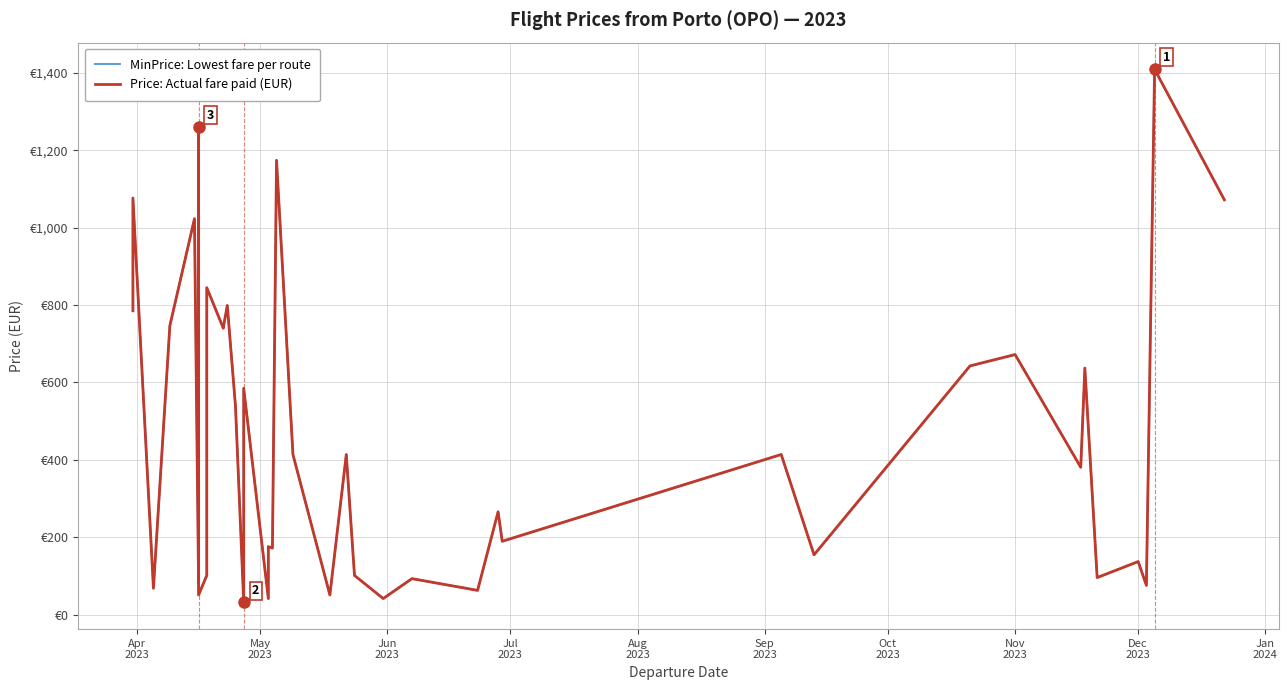

What is the sum of the MinPrice: Lowest fare per route values at 18 and 19?

1345.7